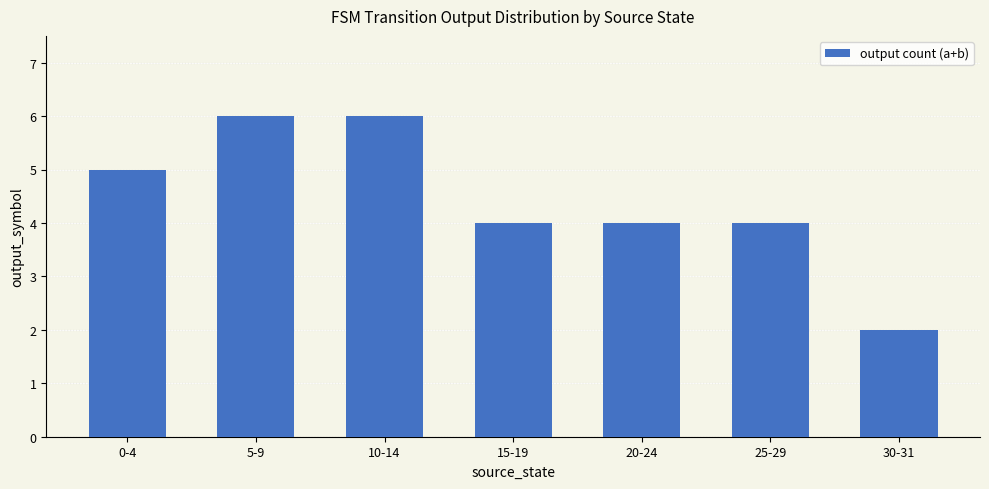

Between 25-29 and 0-4, which is larger?

0-4